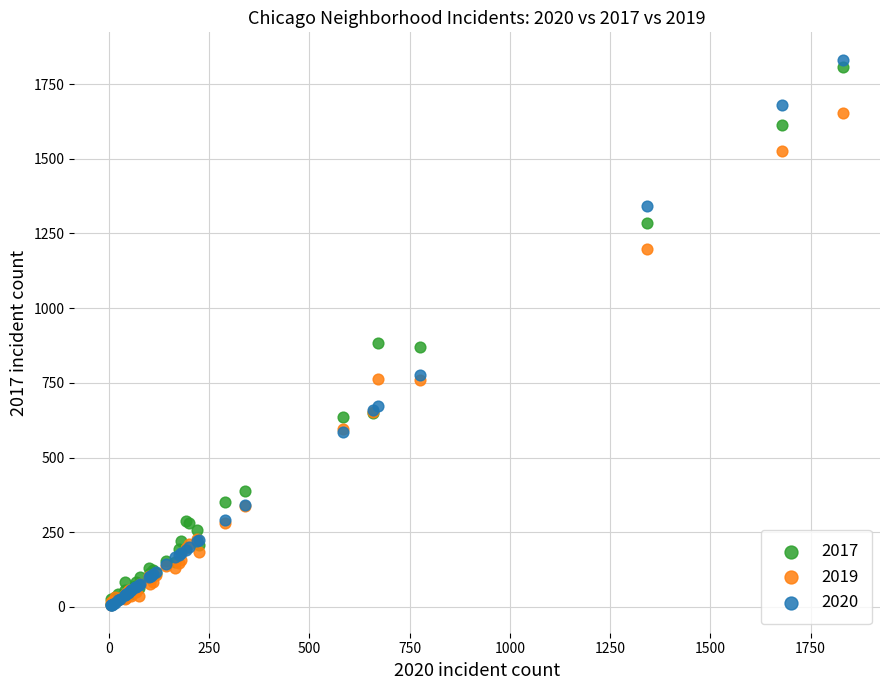

What are all the series names shown in the legend?

2017, 2019, 2020